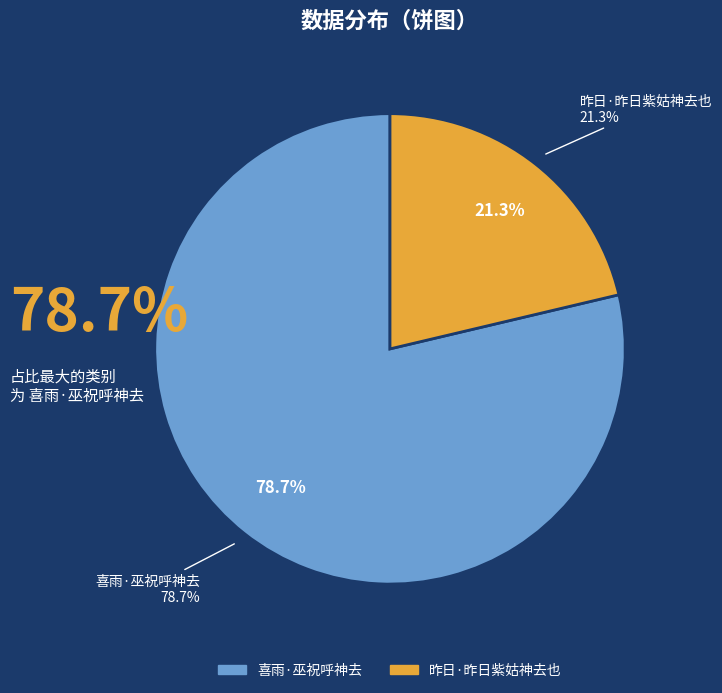

To the nearest percent, what is the difference between the 喜雨·巫祝呼神去 and 昨日·昨日紫姑神去也 slice percentages?

57%